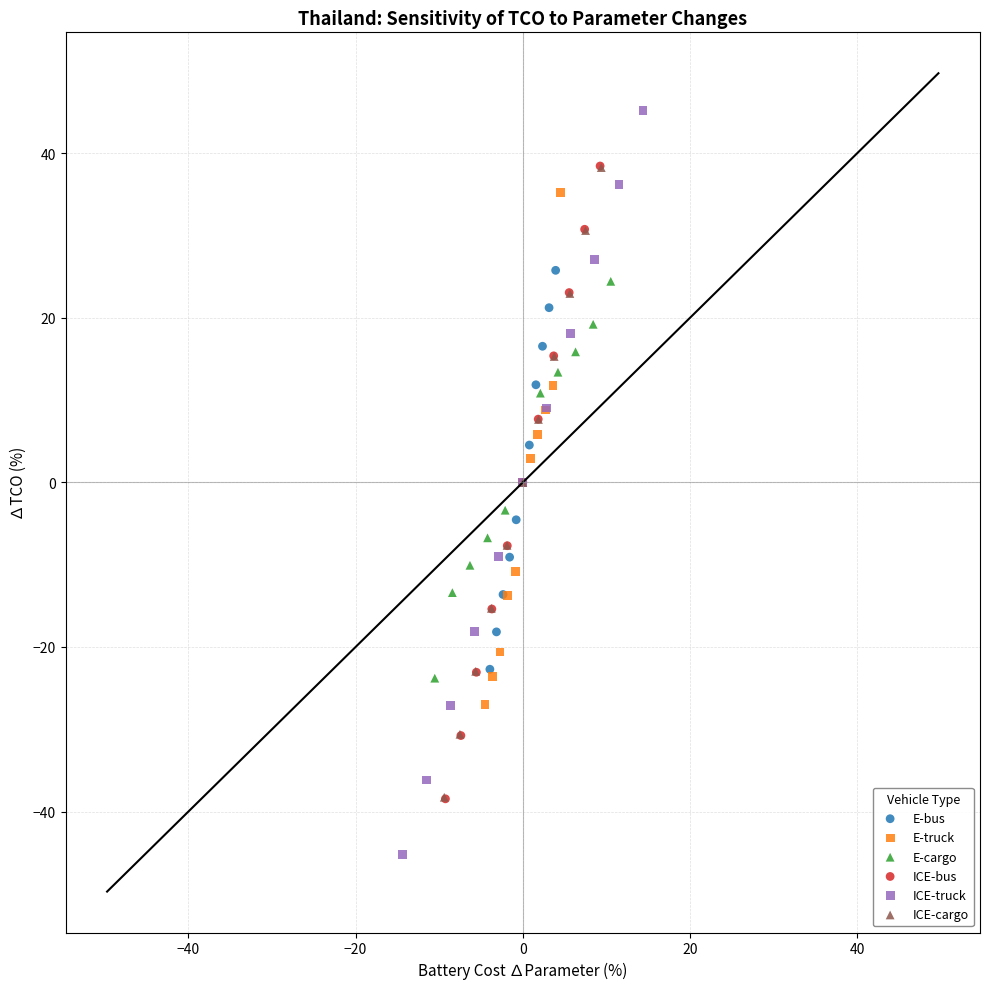

Which series reaches the minimum Y coordinate?

ICE-truck